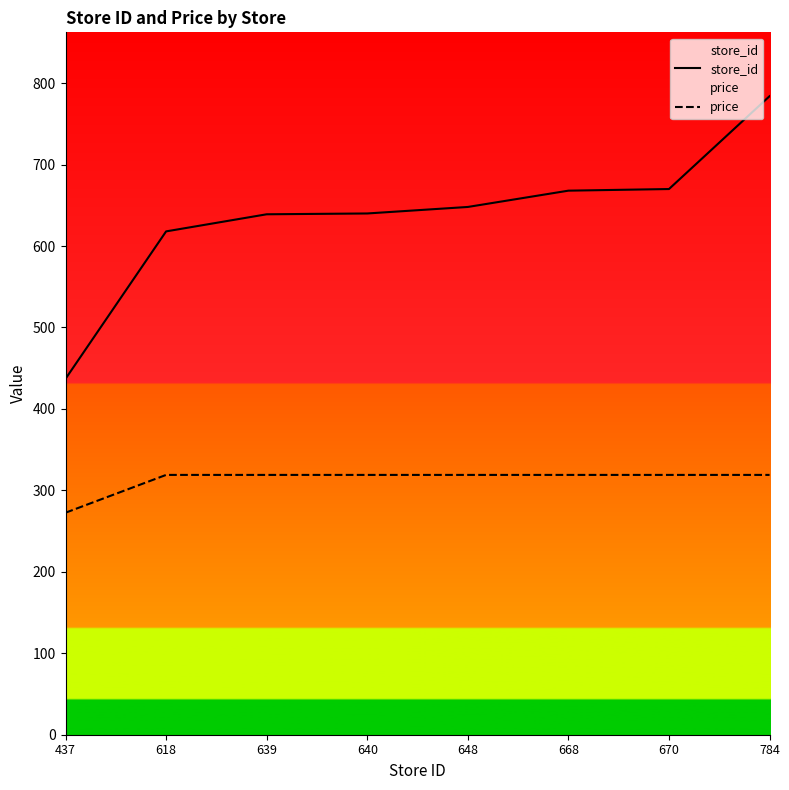

What are all the series names shown in the legend?

store_id, price